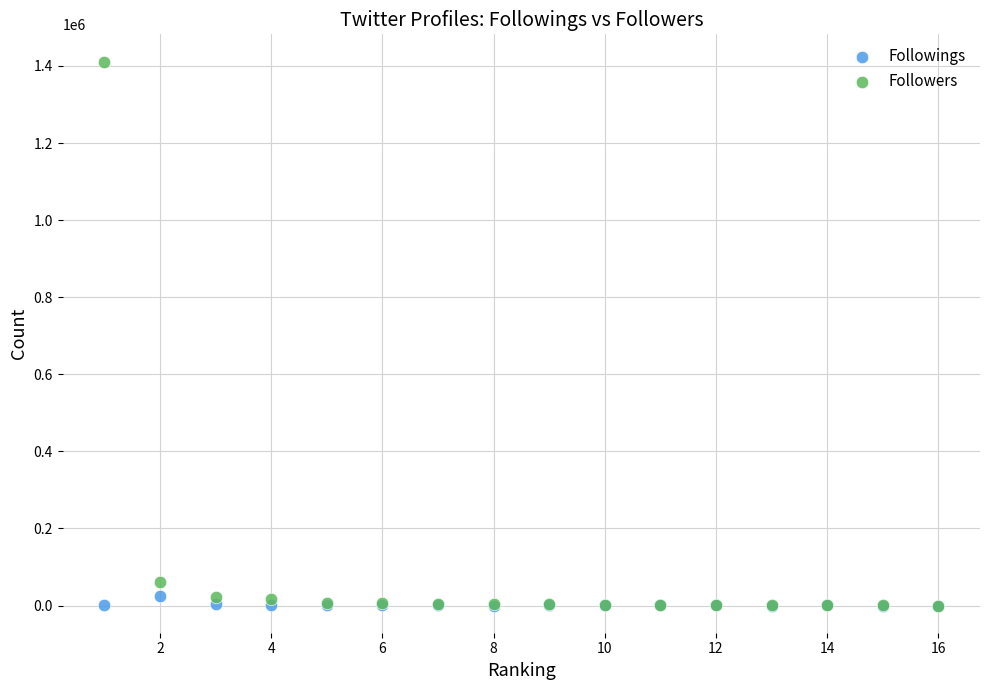

What are all the series names shown in the legend?

Followings, Followers